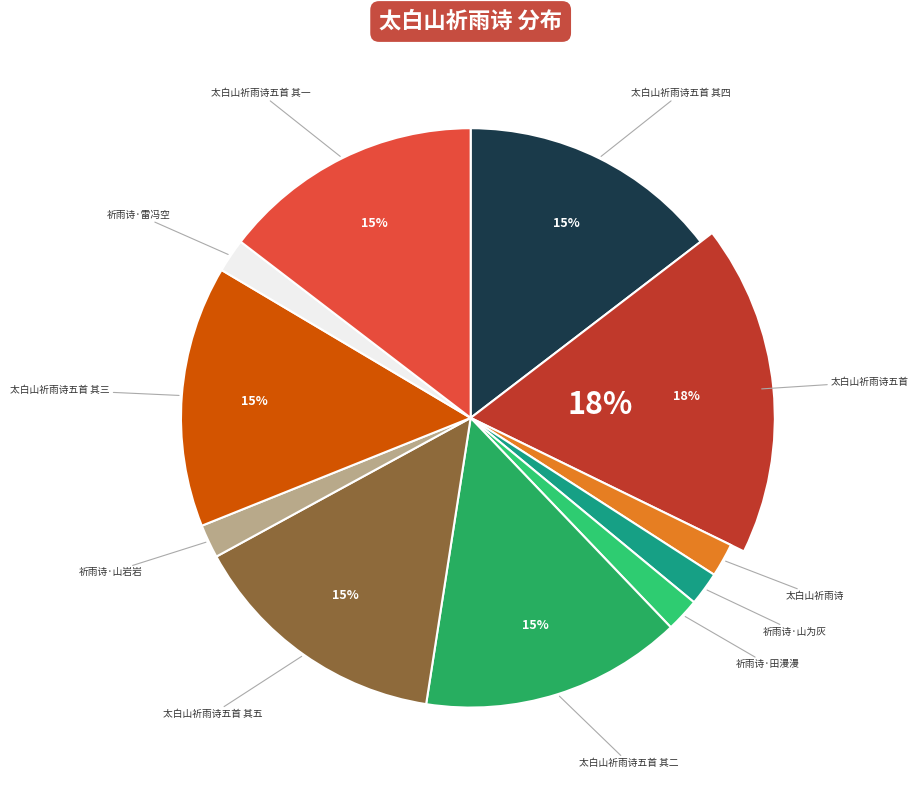

Does 祈雨诗·山岩岩 account for over 50% of the chart?

No